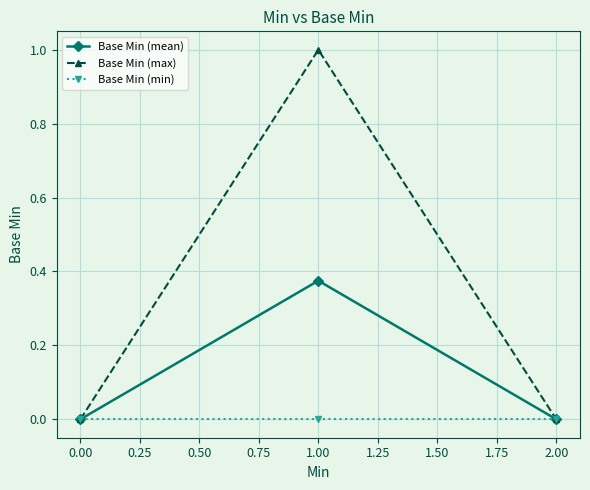

What position from the left is 0.00?

1